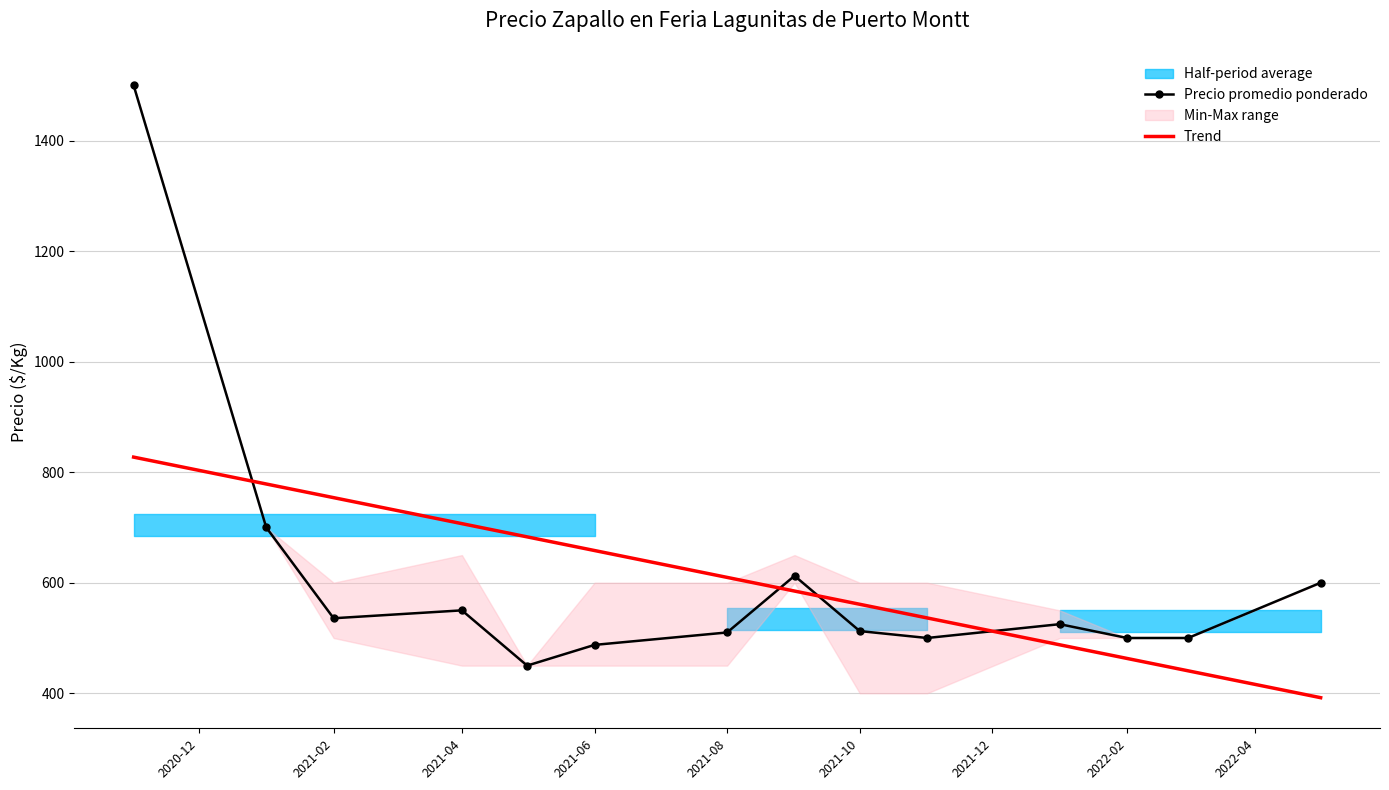

What is the highest value of the Trend series?

827.3